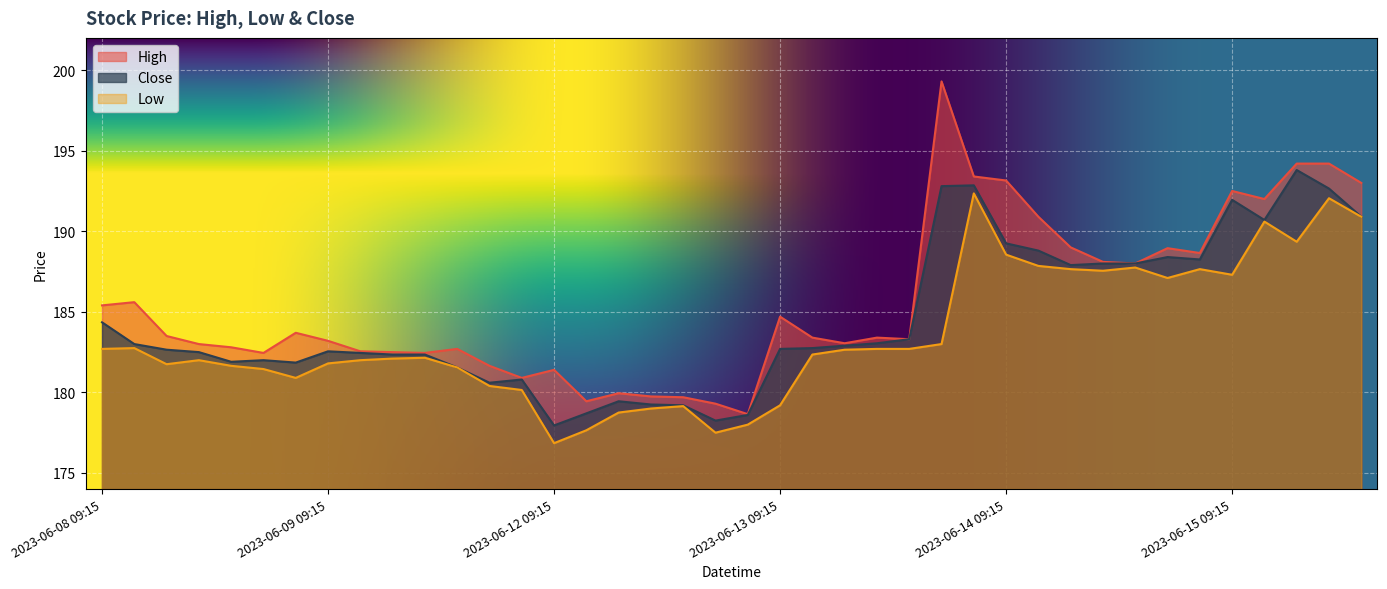

The Close series shows 77.6 at 2023-06-09 09:15. True or false?

False